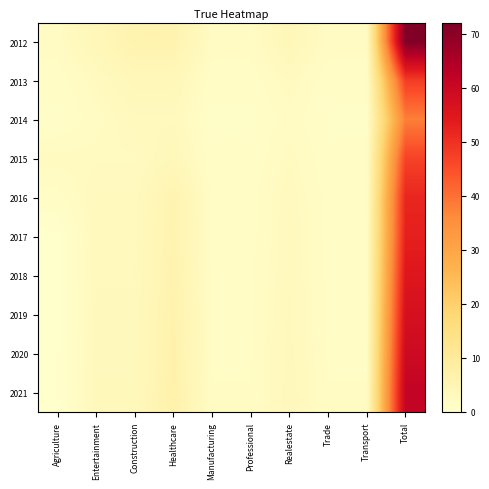

Which label corresponds to the smallest value in the chart?

Agriculture